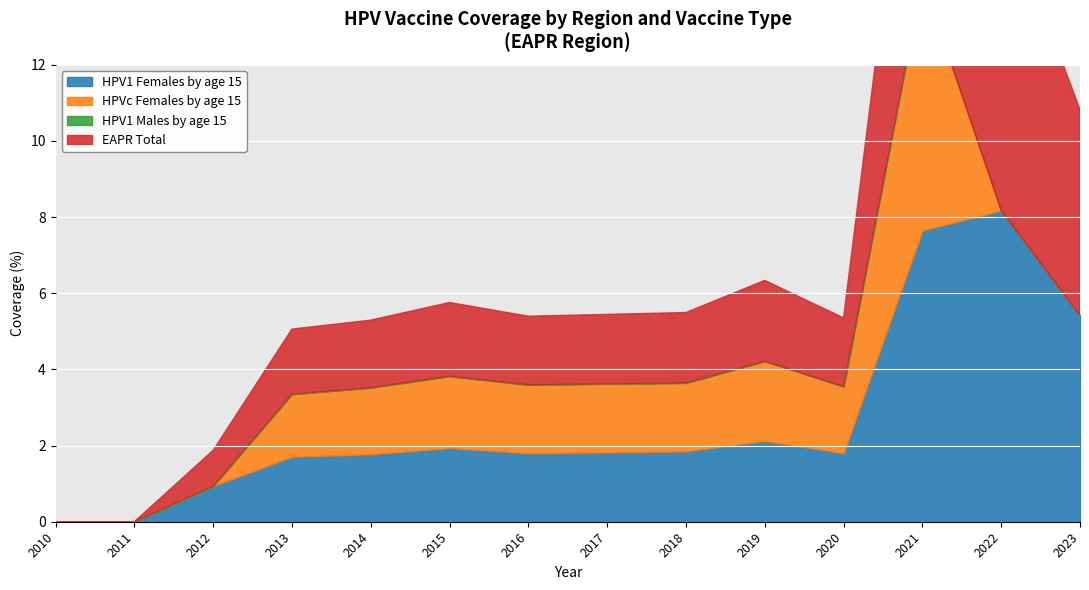

What is the difference between the 15HPVC_F values at 2019 and 2013?

0.5